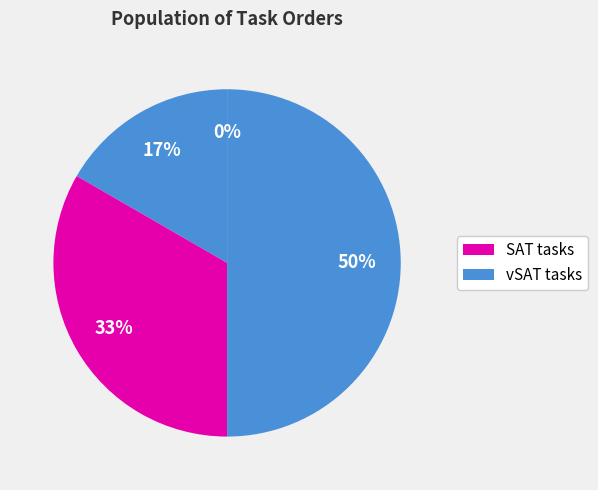

How many slices are in this pie chart?

4